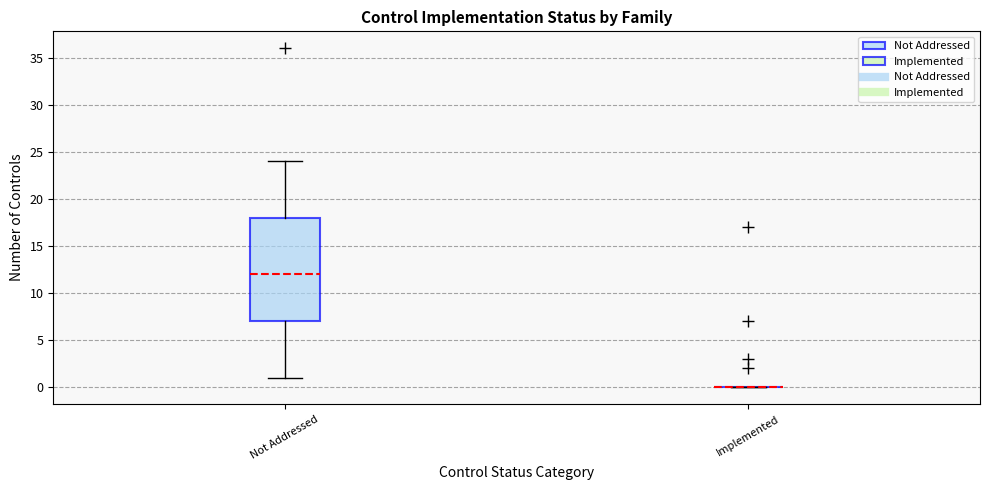

Reading left to right, read every box against the y-axis: the position of its median line, the range the box covers, and the ends of its whiskers. The values are not printed on the chart, so give them approximately, as read against the axis.

Not Addressed: median 12, box 7 to 18, whiskers 1 to 24
Implemented: box collapsed to a line at 0, whiskers 0 to 0